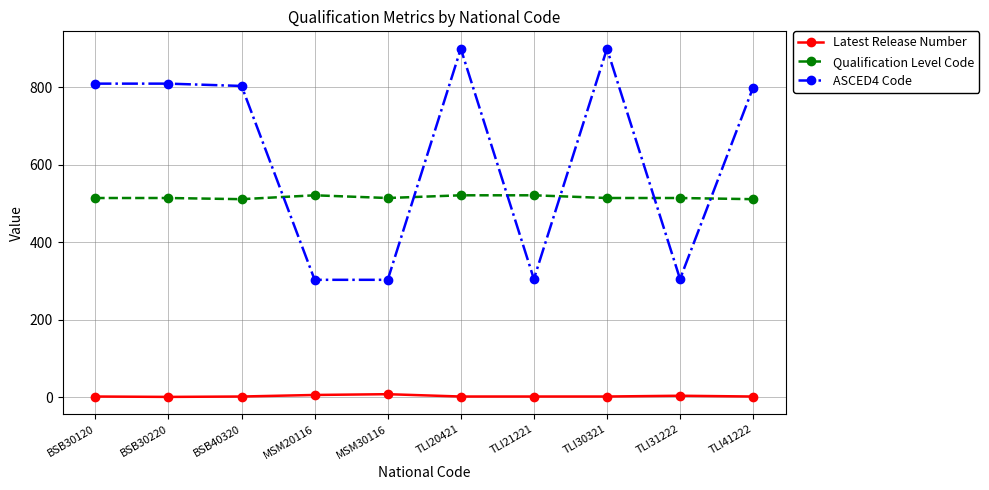

Rank the series by their average value, from lowest to highest.

Latest Release Number, Qualification Level Code, ASCED4 Code